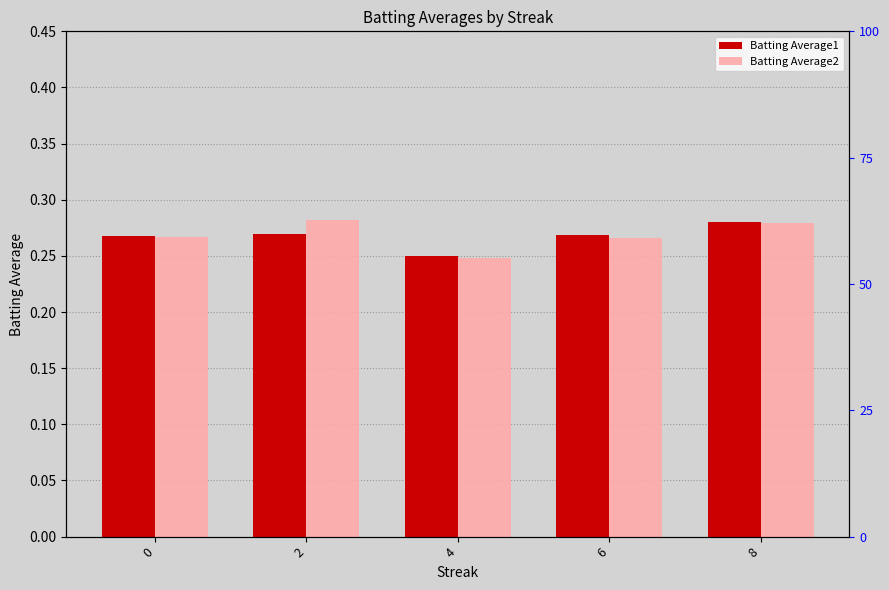

At 6, list the series in order from largest to smallest.

Batting Average1, Batting Average2